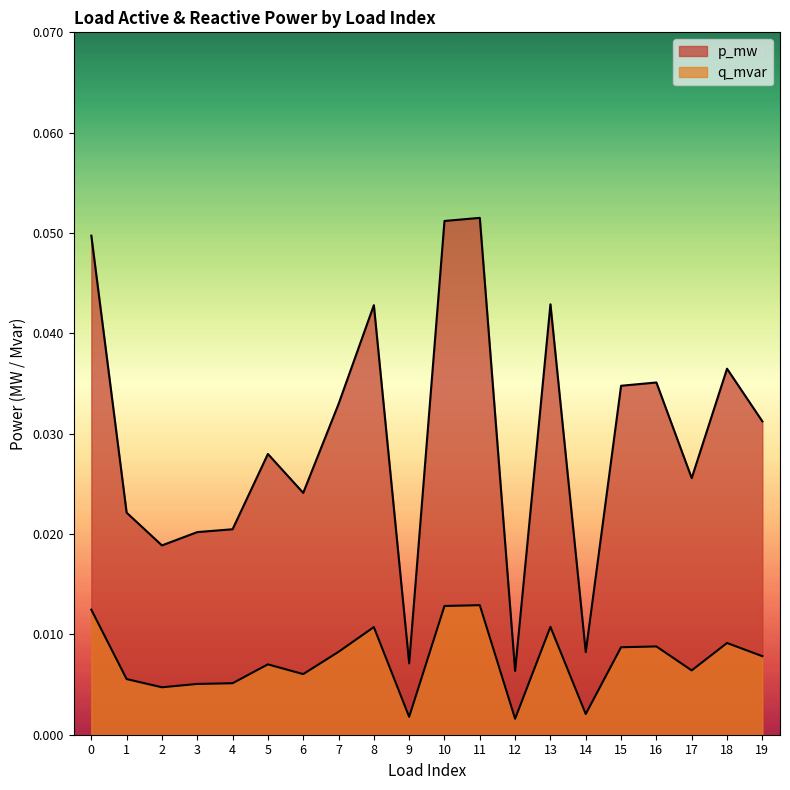

Between 18 and 9, which is larger?

18